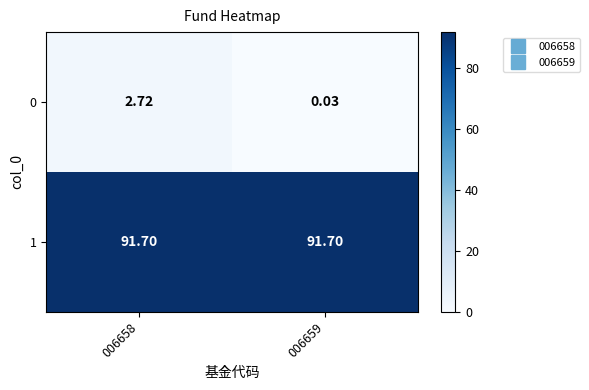

Is the value of 0 at 006658 greater than the value of 1 at 006659?

No